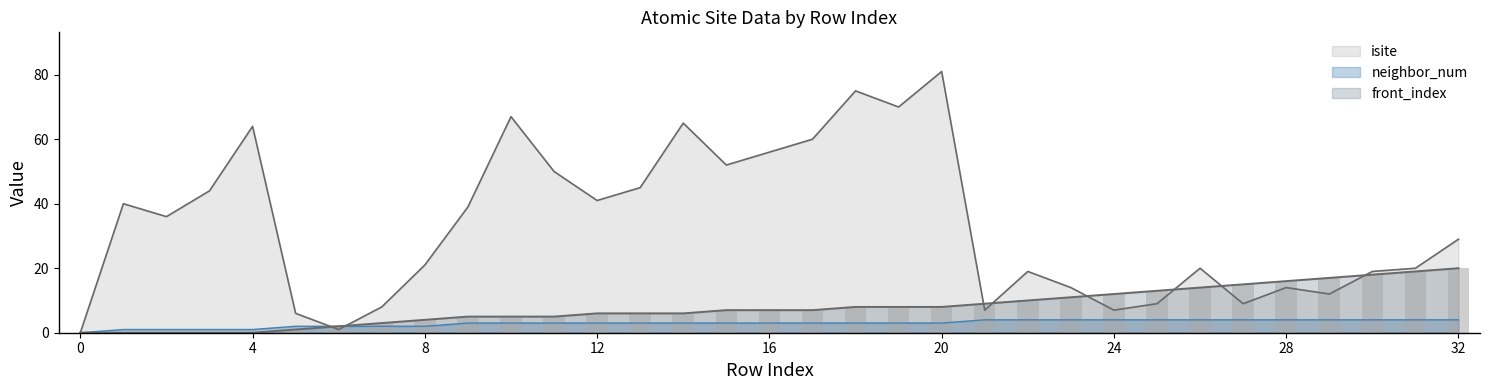

Reading left to right, list all the values displayed in this chart.

isite: 0	40	36	44	64	6	1	8	21	39	67	50	41	45	65	52	56	60	75	70	81	7	19	14	7	9	20	9	14	12	19	20	29
neighbor_num: 0	1	1	1	1	2	2	2	2	3	3	3	3	3	3	3	3	3	3	3	3	4	4	4	4	4	4	4	4	4	4	4	4
front_index: 0	0	0	0	0	1	2	3	4	5	5	5	6	6	6	7	7	7	8	8	8	9	10	11	12	13	14	15	16	17	18	19	20